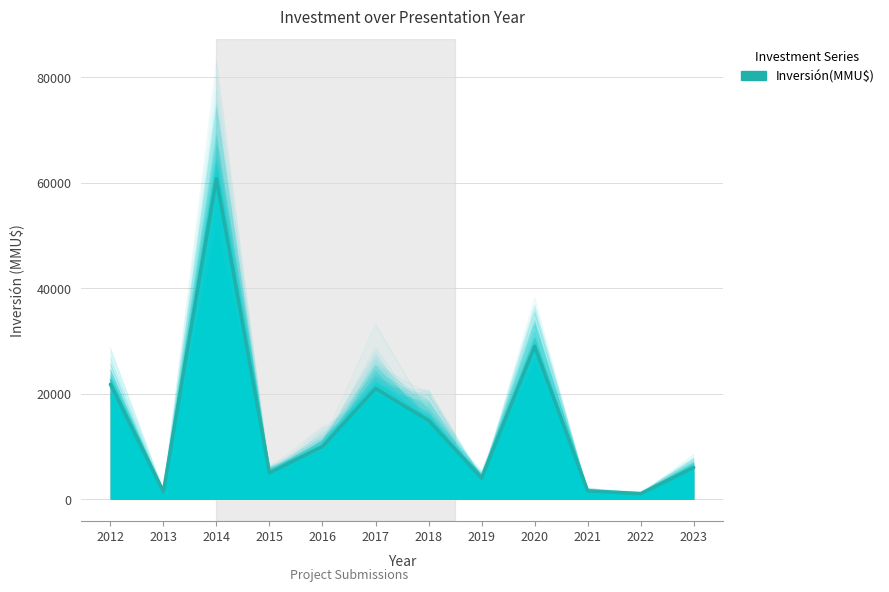

What is the change in value from 2012 to 2014?

+38958